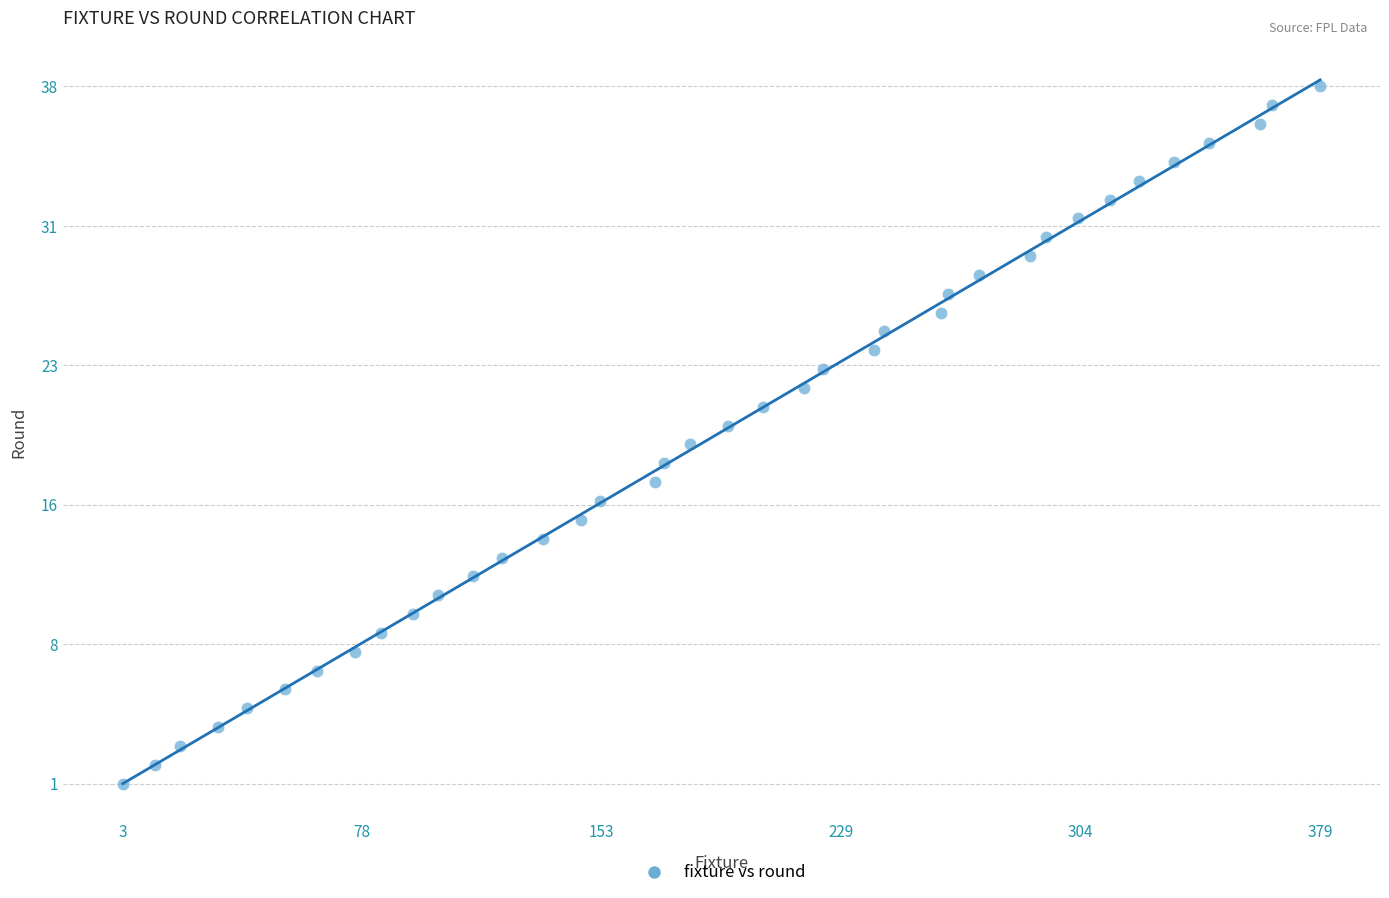

What is the range of X values (max minus min)?

376